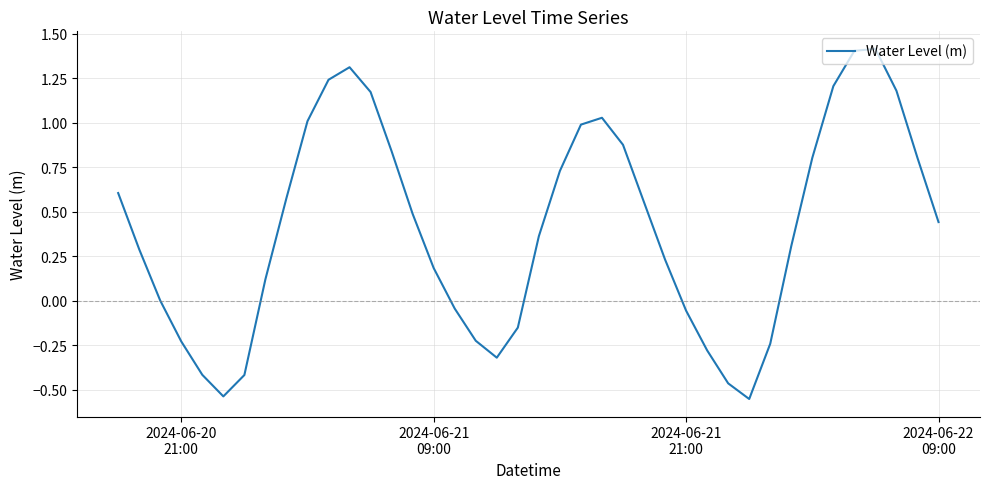

What is the greatest value displayed?

1.4